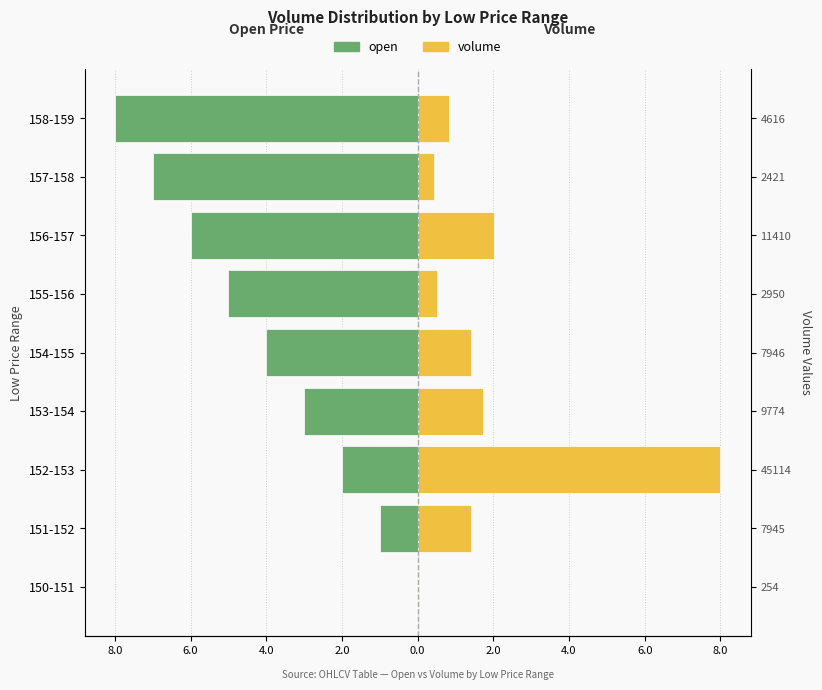

Which has a higher value, 157-158 or 156-157?

156-157